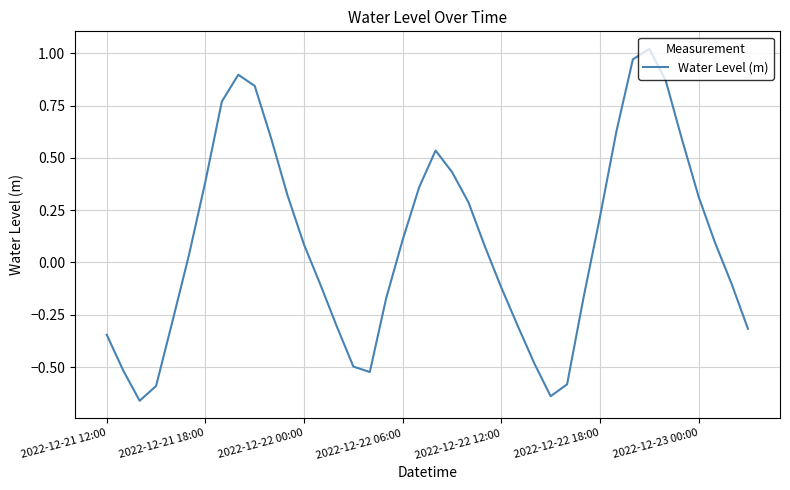

What is the difference between the maximum and minimum values?

1.7